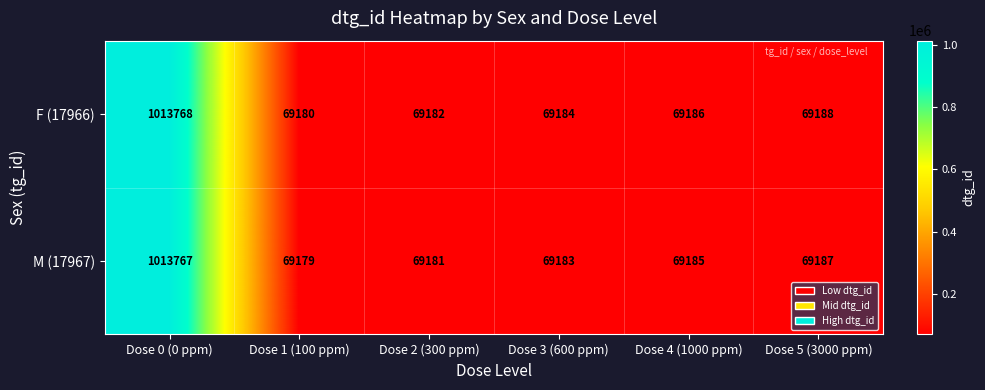

At which category does the chart reach its peak across all series?

Dose 0 (0 ppm)